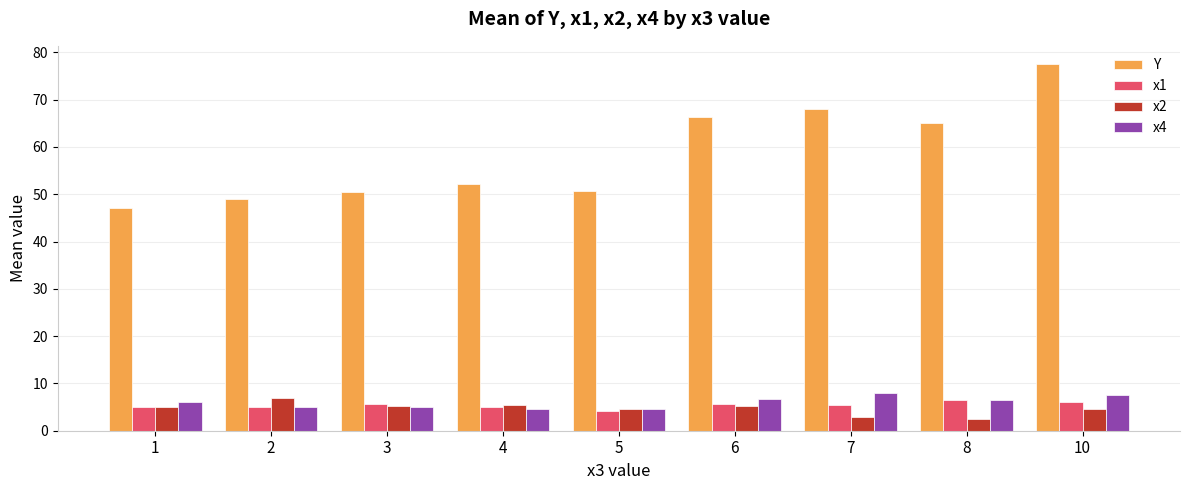

What is the difference between the x4 values at 1 and 3?

1.0